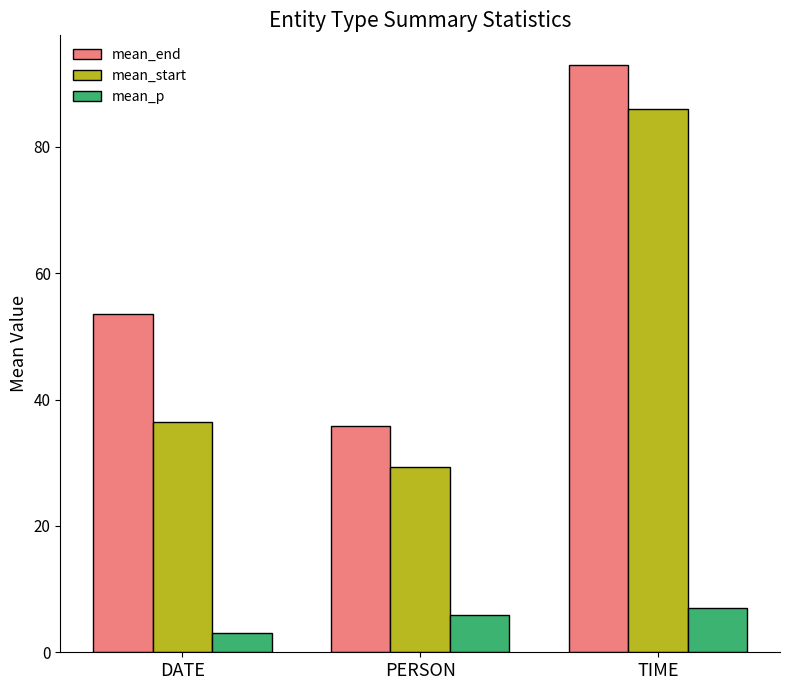

What is the value of the mean_end bar at the 1st from the left?

53.5